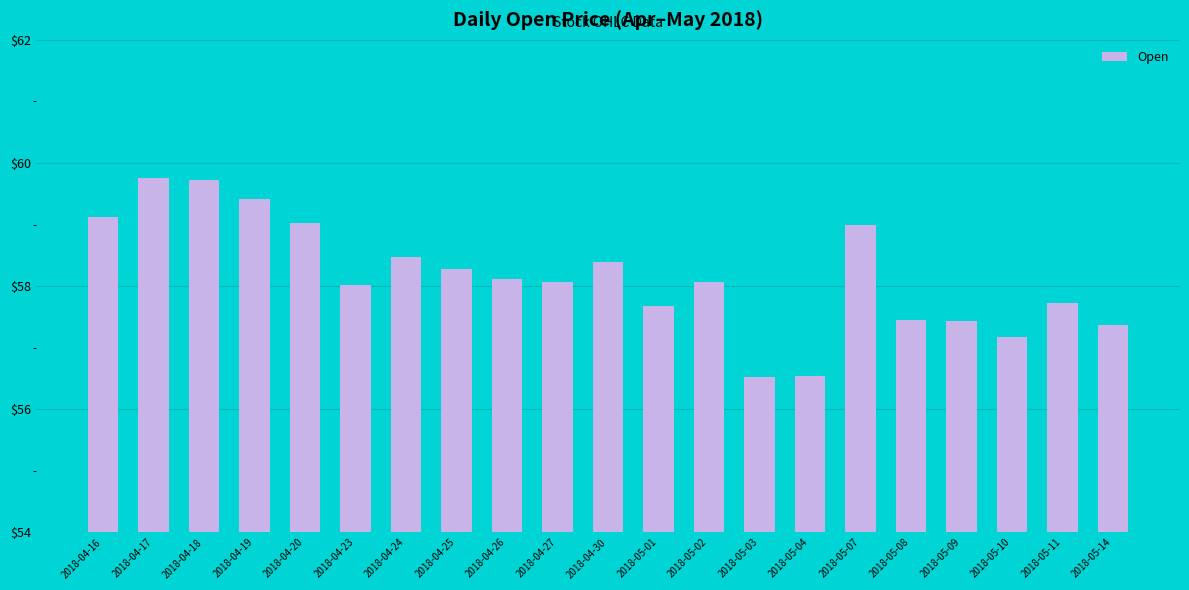

What is the label of the 16th bar from the left?

2018-05-07